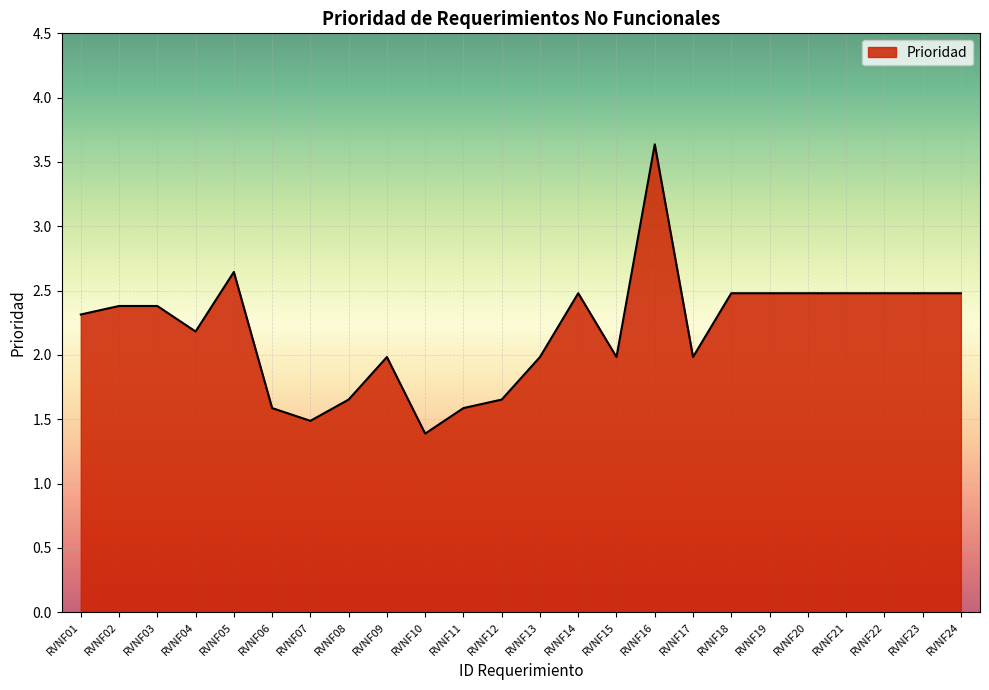

What is the difference between the maximum and minimum values?

2.2